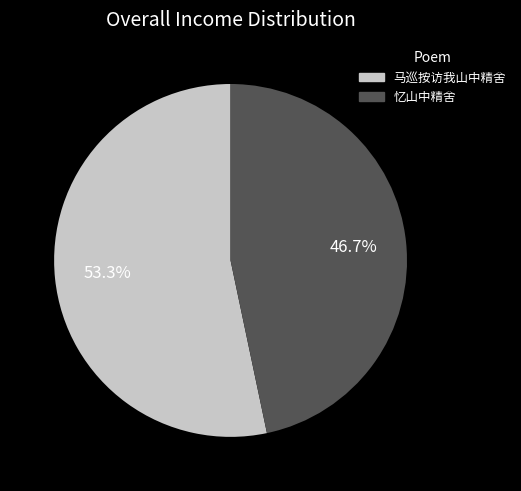

To the nearest percent, what is the average slice percentage?

50%